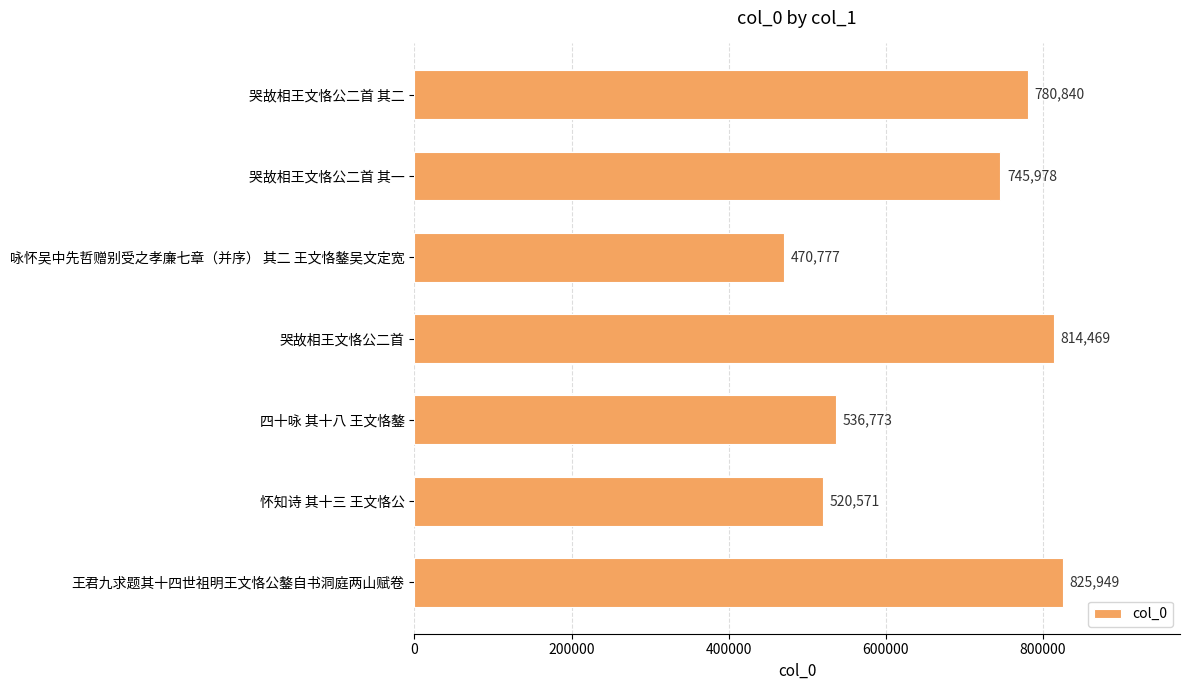

What is the value of the 2nd bar from the top?

745978